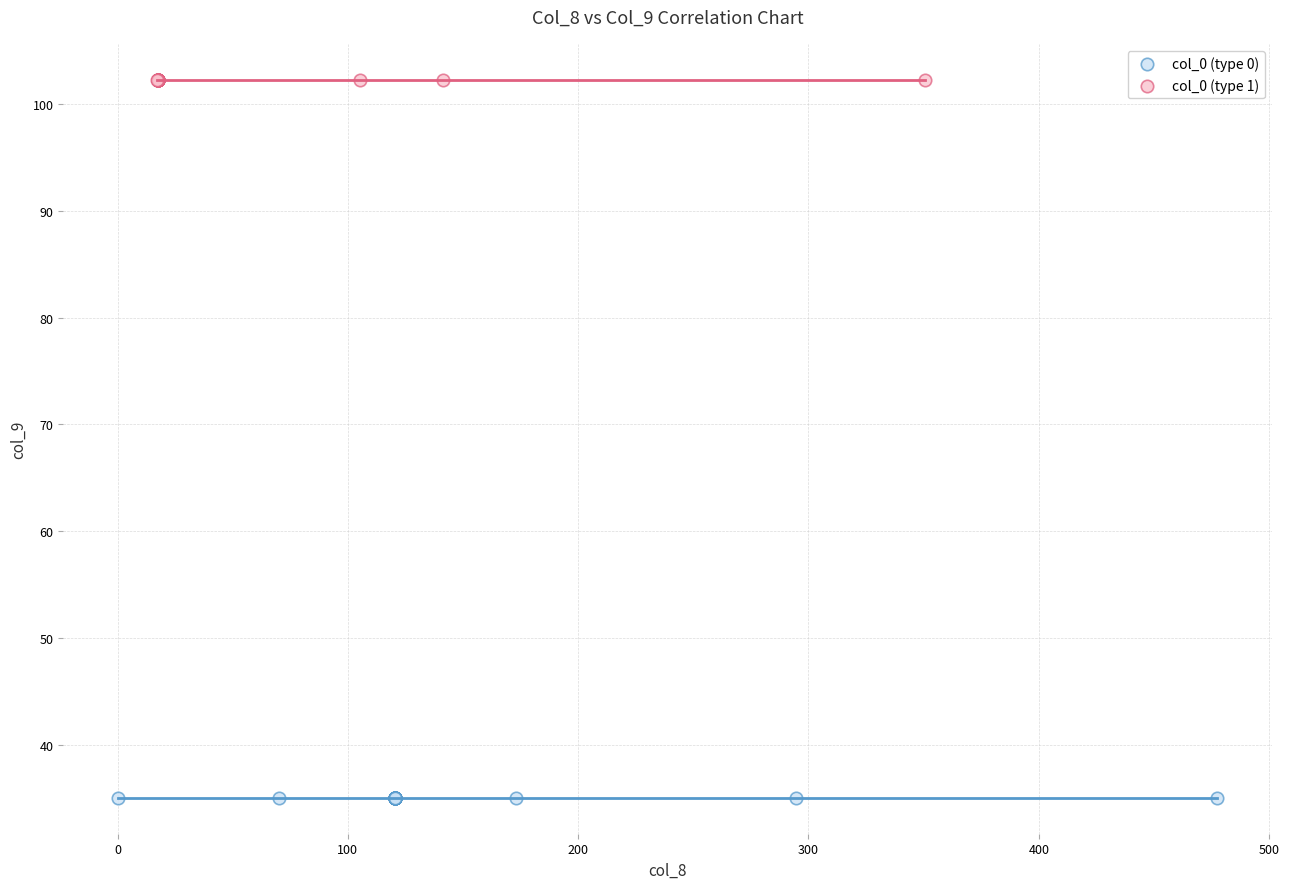

Which series reaches the maximum Y coordinate?

col_0 (type 1)